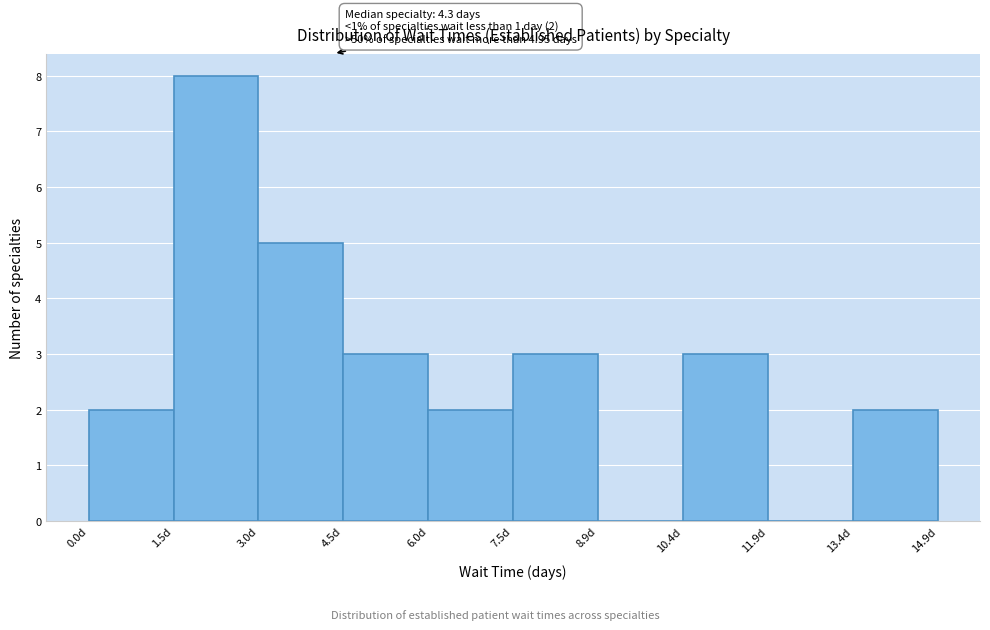

Which range on the x-axis has the tallest bar?

1.4 to 3.0